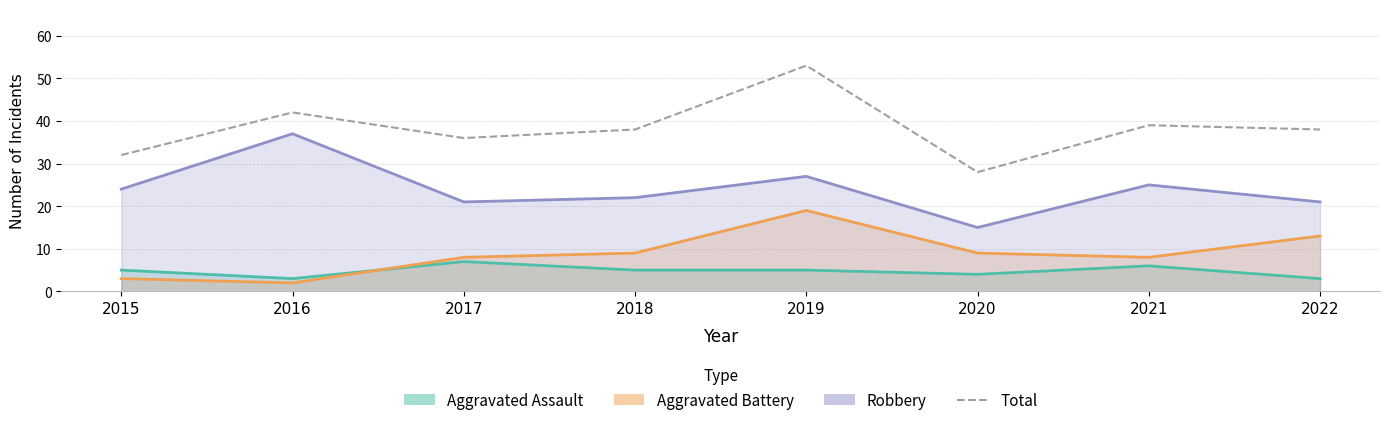

Reading left to right, what are all the values shown in this chart?

Aggravated Assault: 5	3	7	5	5	4	6	3
Aggravated Battery: 3	2	8	9	19	9	8	13
Robbery: 24	37	21	22	27	15	25	21
Total: 32	42	36	38	53	28	39	38